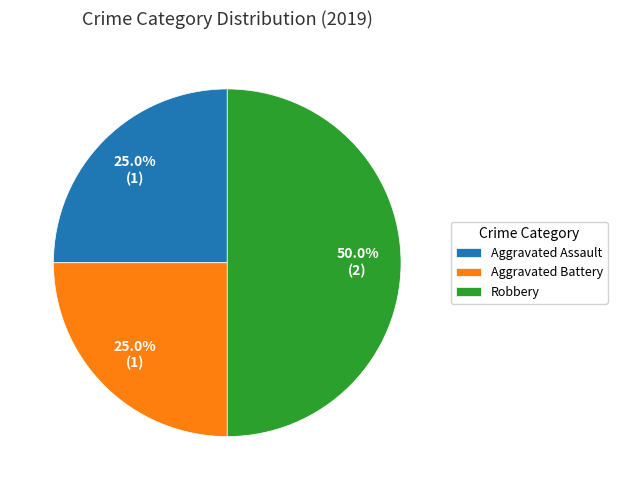

To the nearest percent, what is the difference between the largest and smallest slice percentages?

25%